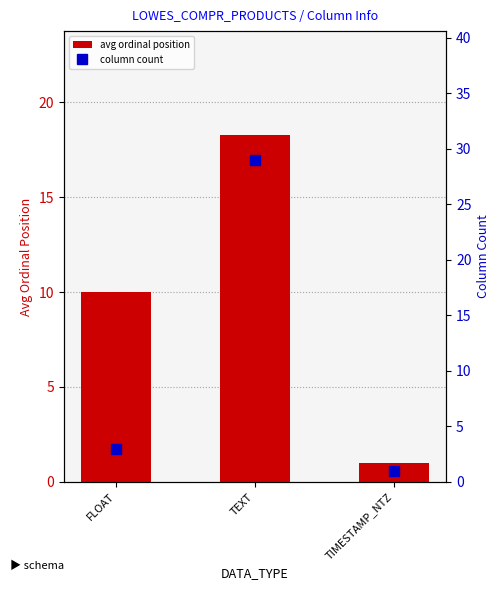

At which category is the sum across all series the highest?

TEXT